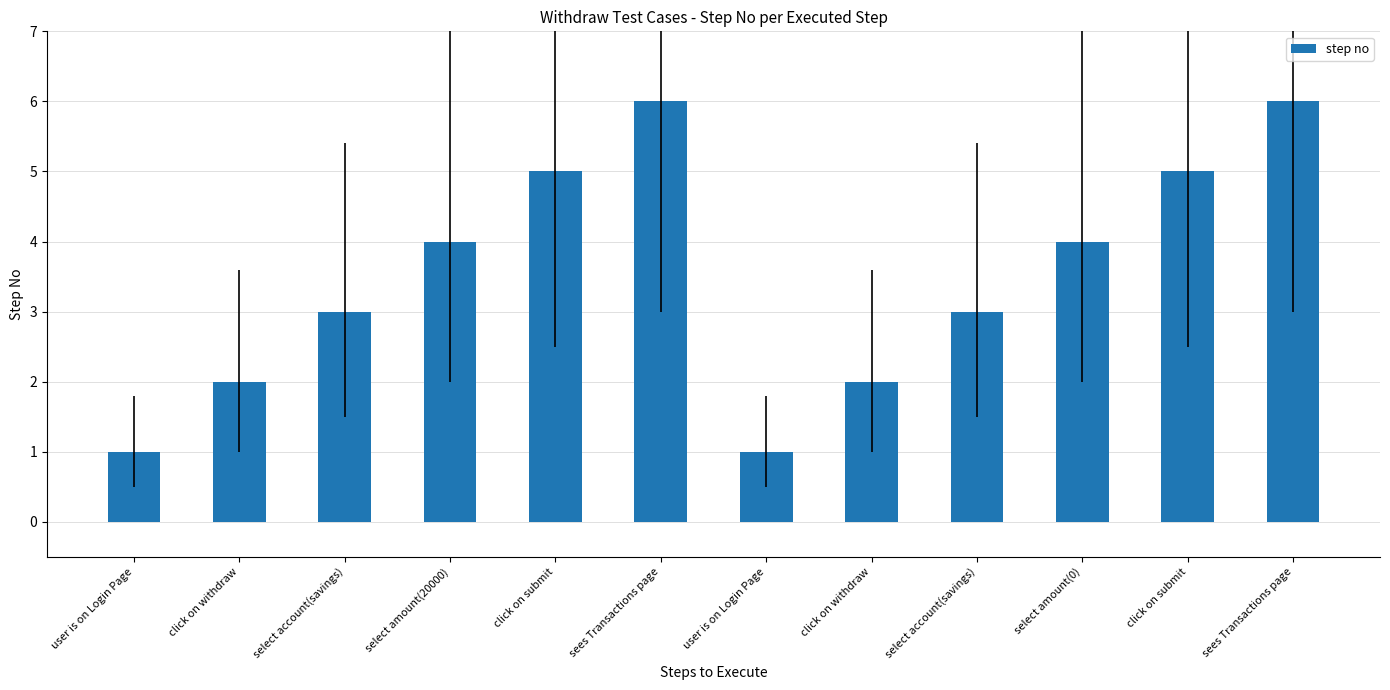

List the labels in order of value, smallest first.

user is on Login Page, user is on Login Page, click on withdraw, click on withdraw, select account(savings), select account(savings), select amount(20000), select amount(0), click on submit, click on submit, sees Transactions page, sees Transactions page